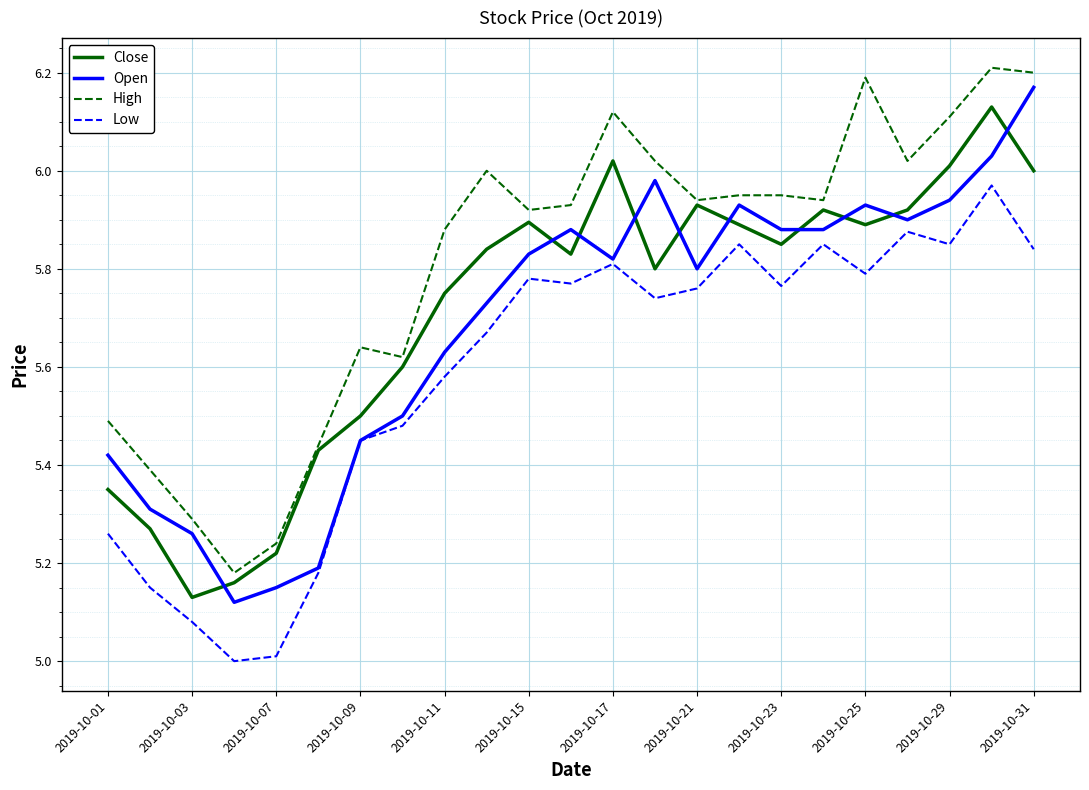

True or false: Low and High intersect in this chart.

False